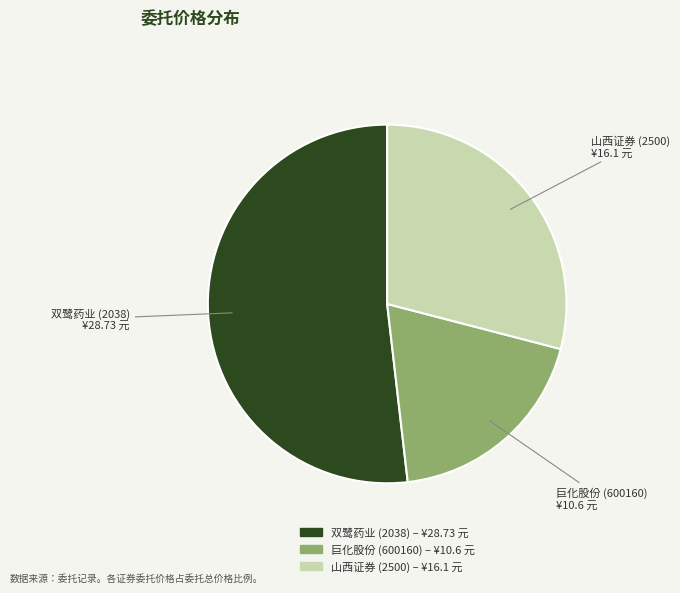

Do 山西证券 (2500) – ¥16.1 元 and 双鹭药业 (2038) – ¥28.73 元 together represent more than half of the pie?

Yes